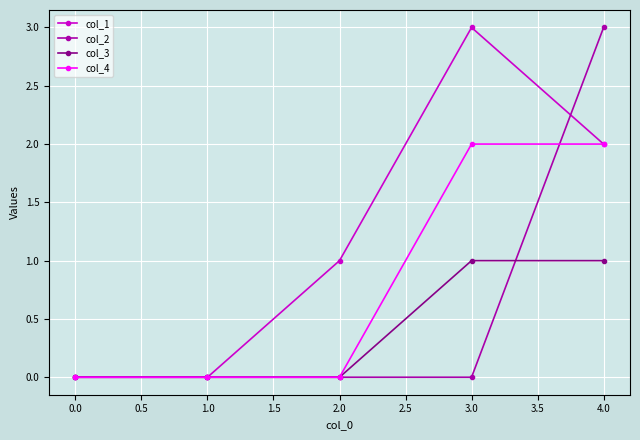

True or false: col_1 has a value of 0 at 0.0.

True